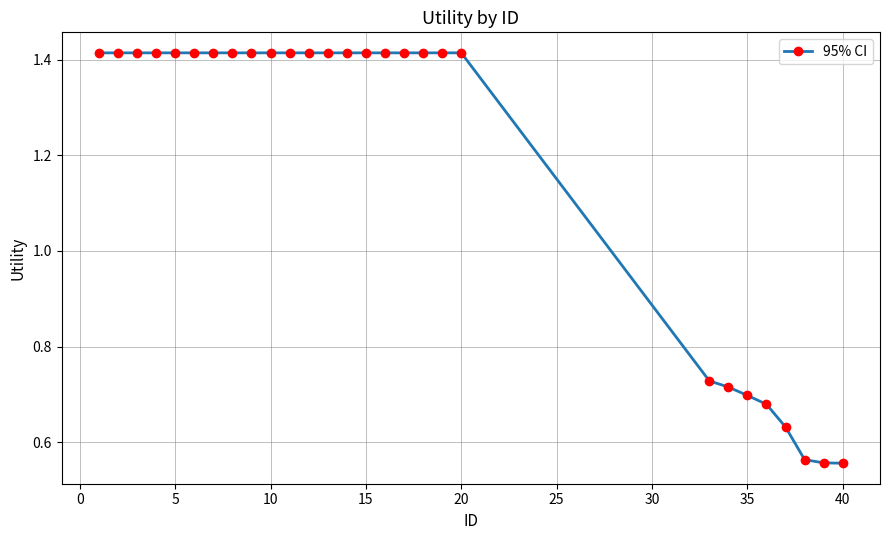

What is the average value?

1.2